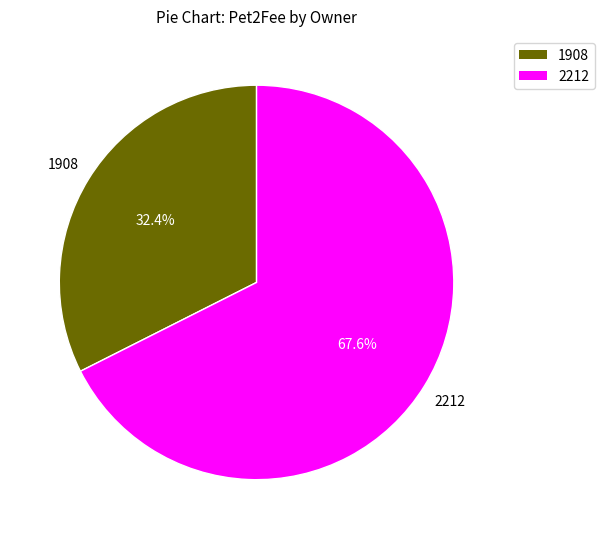

Count the number of slices in the pie.

2